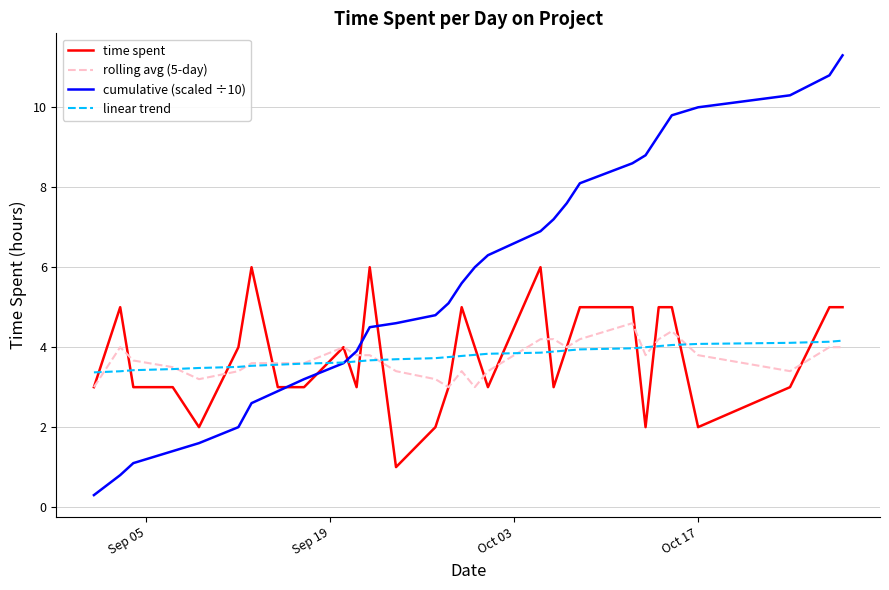

Which series has the largest range (max minus min)?

cumulative (scaled ÷10)